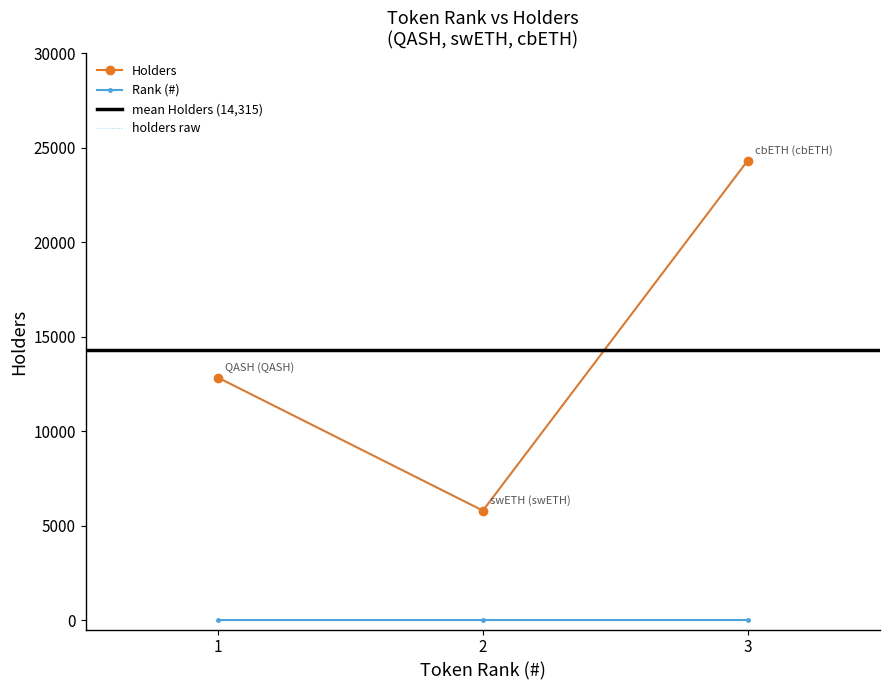

What is the total value across all series at 3?

24323